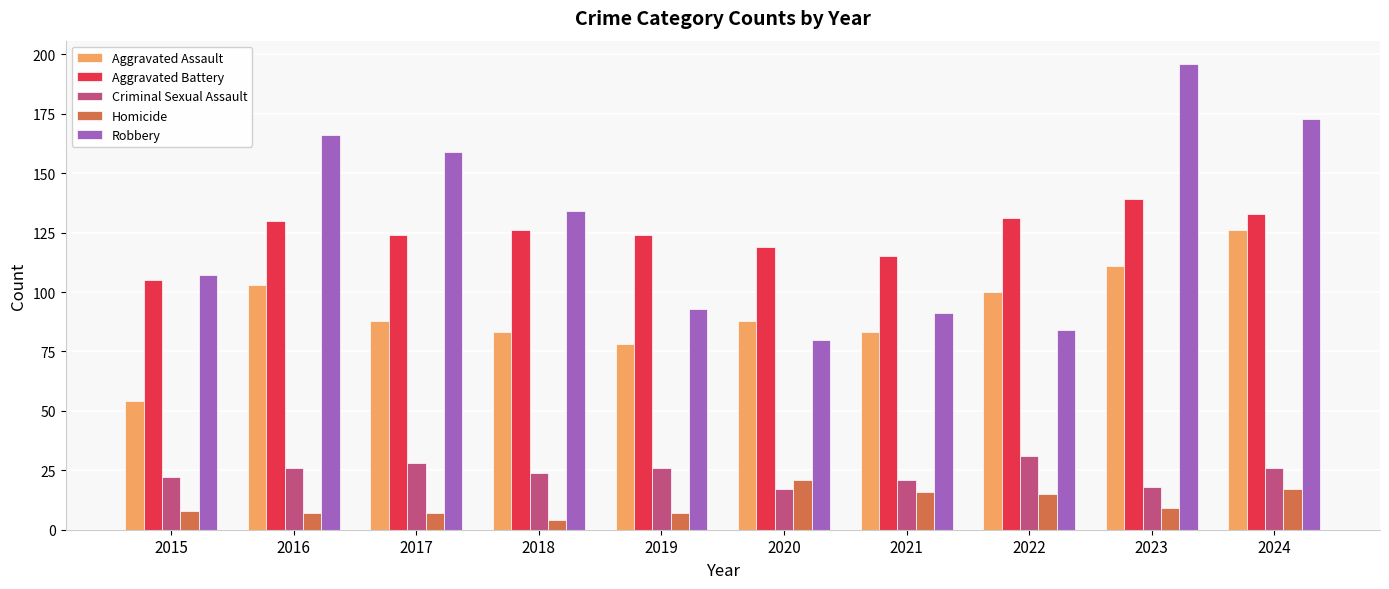

What are all the series names shown in the legend?

Aggravated Assault, Aggravated Battery, Criminal Sexual Assault, Homicide, Robbery